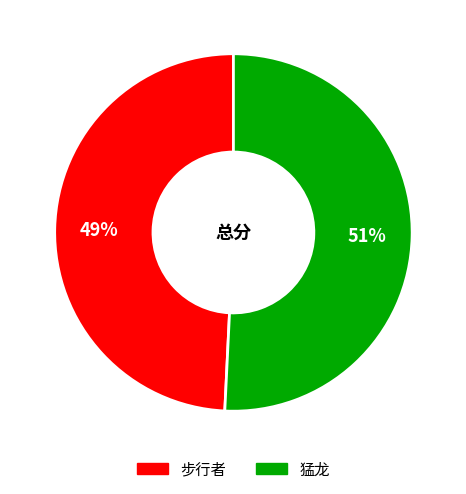

To the nearest percent, what percentage of the pie is 猛龙?

51%